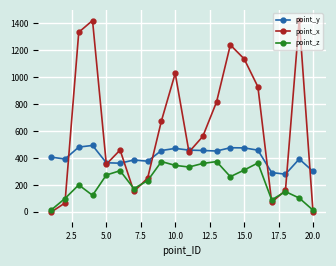

In point_x, how many points are higher than both neighbors (excluding endpoints)?

5